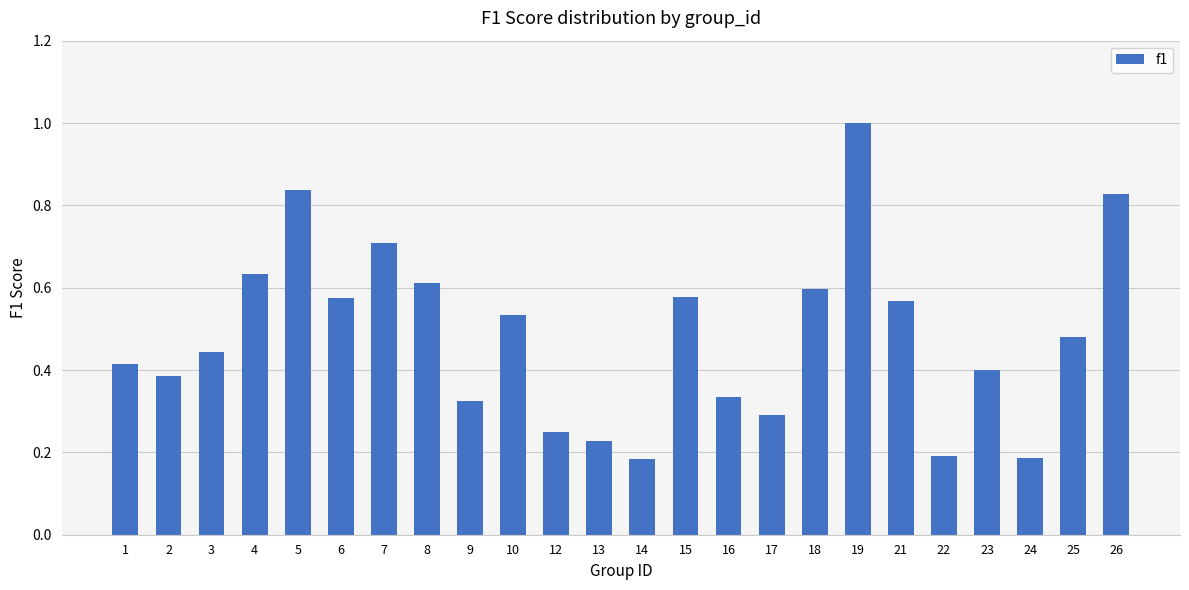

Is it true that the value at 7 is 0.7?

True